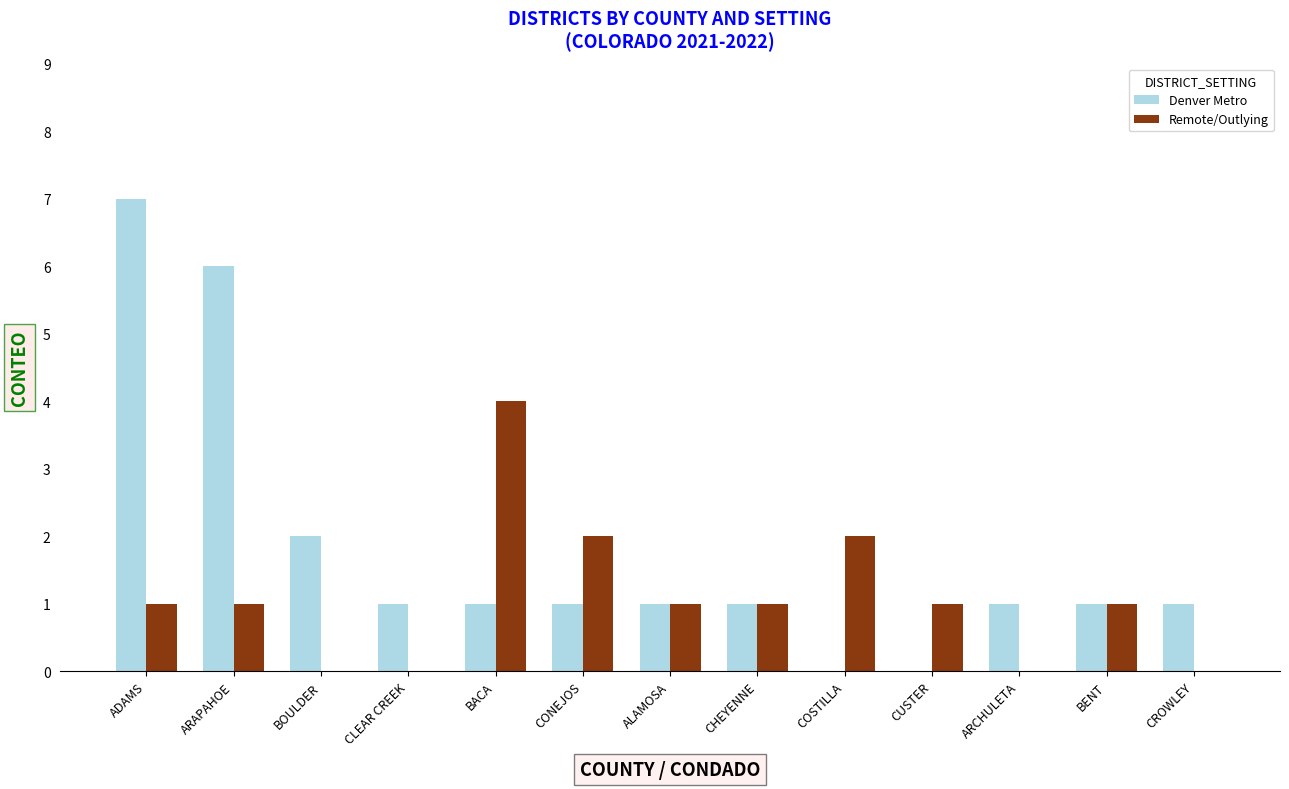

How many groups of bars are there?

13